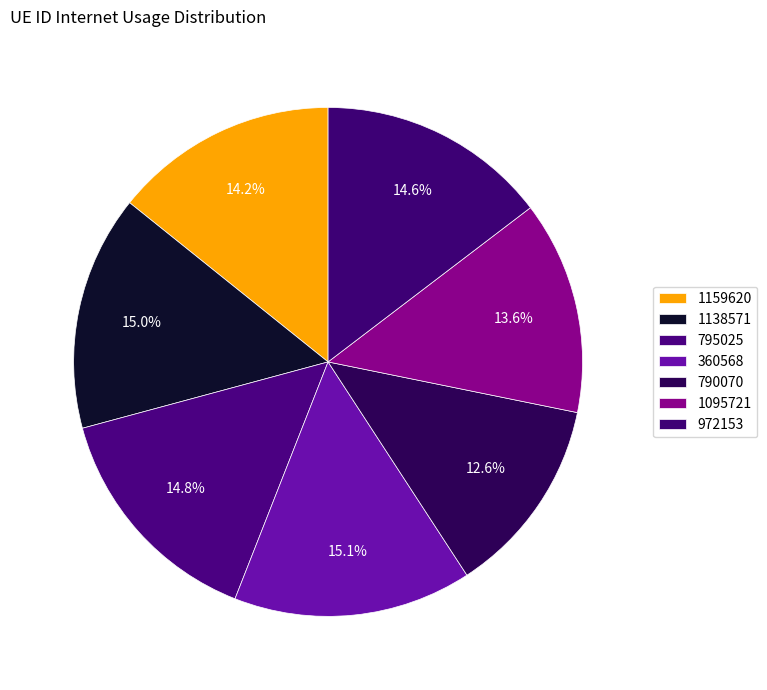

Is it true that 790070 is 13% of the pie?

True